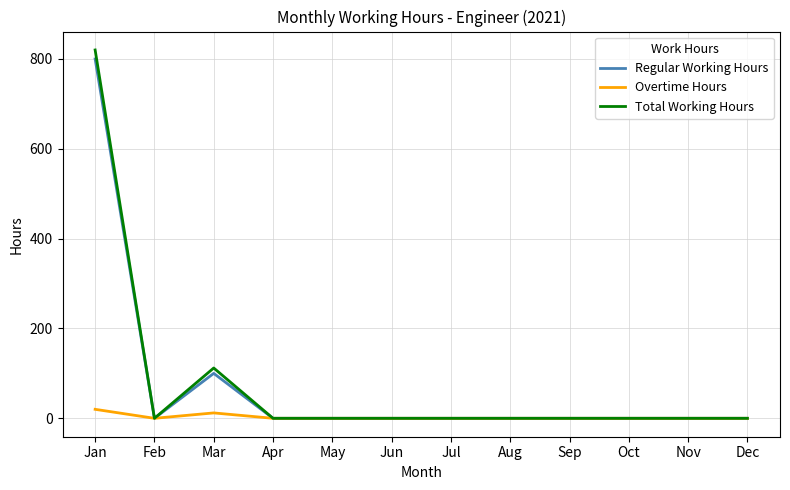

Reading left to right, list all the values displayed in this chart.

Regular Working Hours: Jan=800	Feb=0	Mar=100	Apr=0	May=0	Jun=0	Jul=0	Aug=0	Sep=0	Oct=0	Nov=0	Dec=0
Overtime Hours: Jan=20	Feb=0	Mar=12	Apr=0	May=0	Jun=0	Jul=0	Aug=0	Sep=0	Oct=0	Nov=0	Dec=0
Total Working Hours: Jan=820	Feb=0	Mar=112	Apr=0	May=0	Jun=0	Jul=0	Aug=0	Sep=0	Oct=0	Nov=0	Dec=0